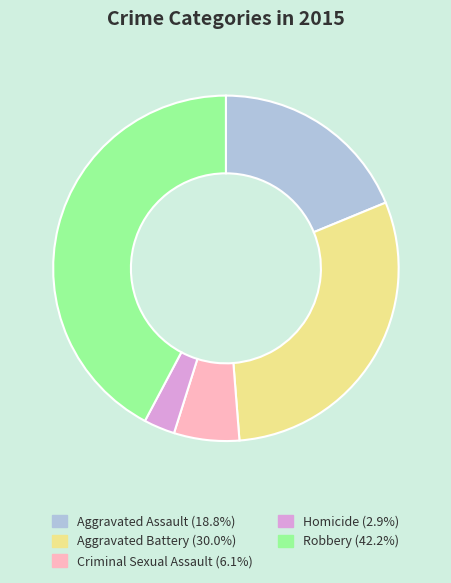

Which slice is the smallest?

Homicide